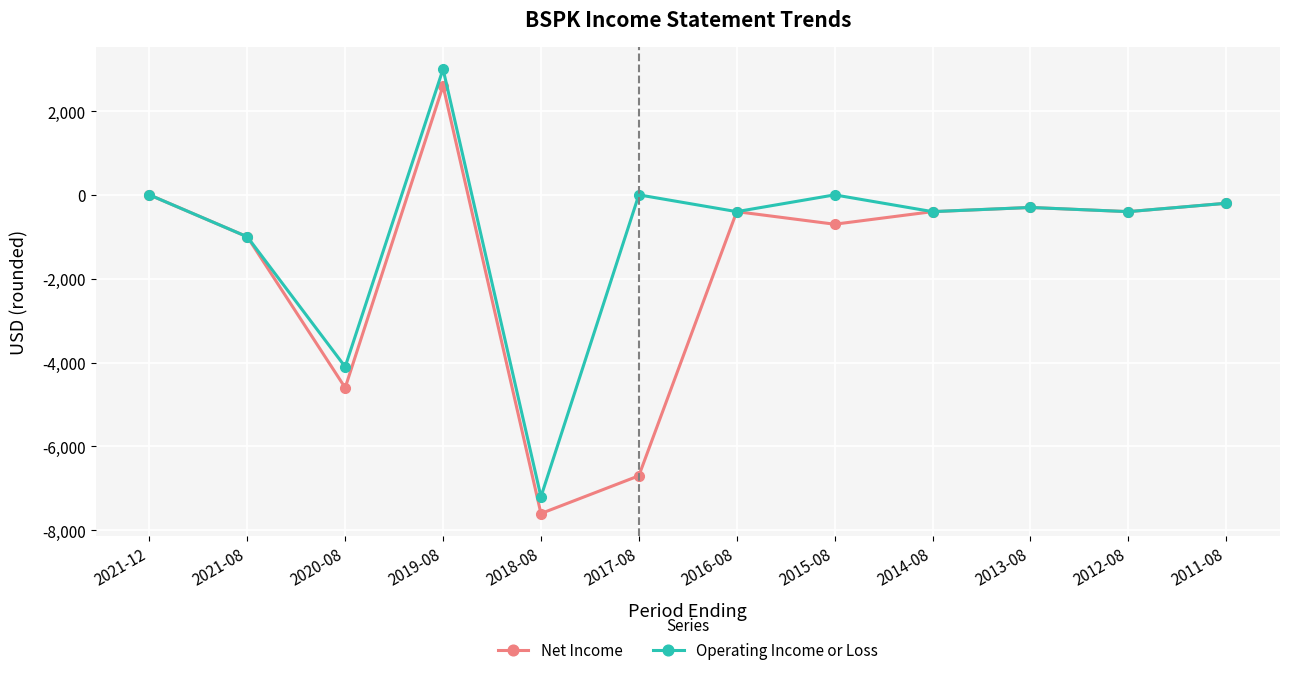

What is the difference between the maximum and minimum values in the Operating Income or Loss series?

10200